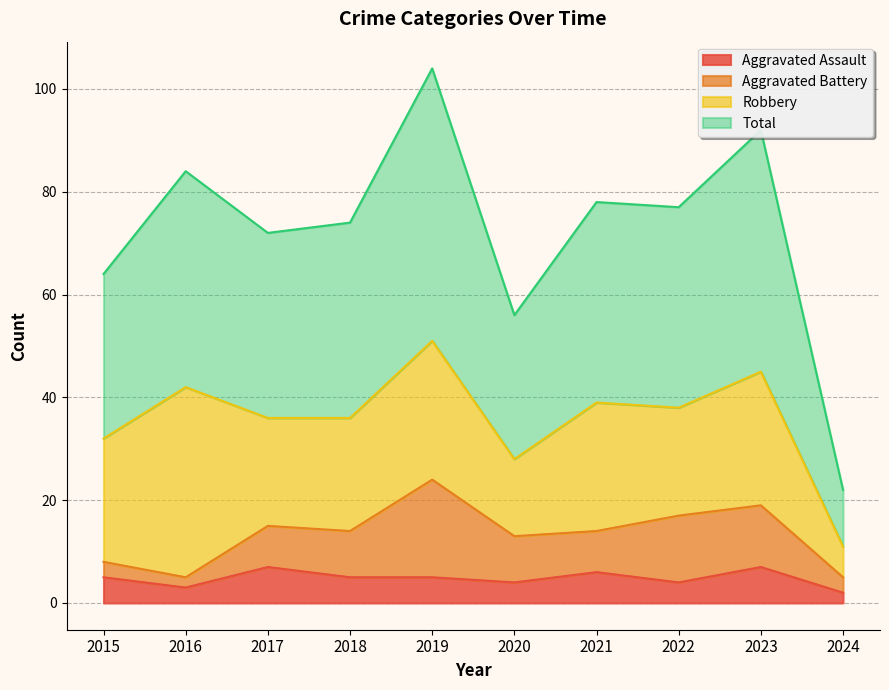

Which series has the largest range (max minus min)?

Total